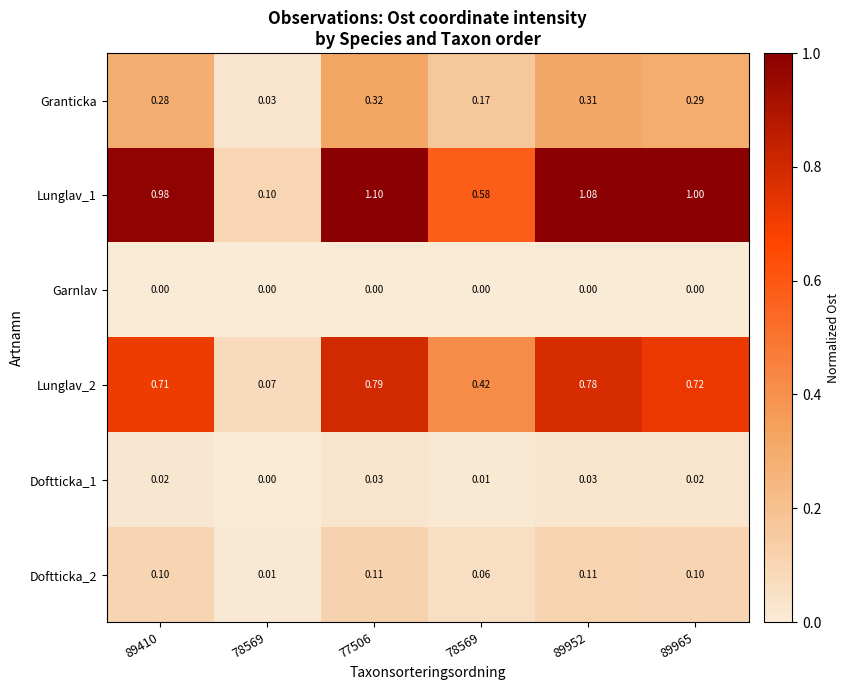

Which series has the widest spread of values?

Lunglav_1